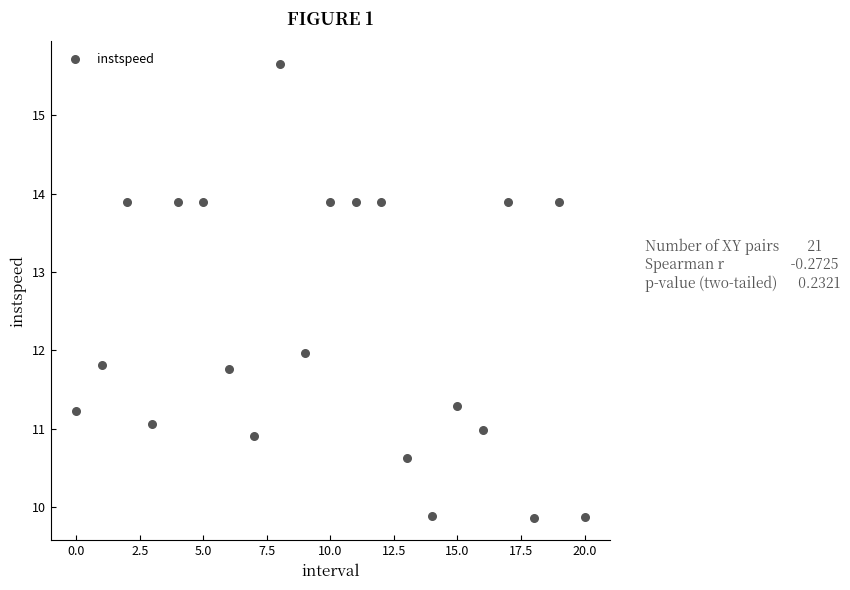

What is the range of Y values (max minus min)?

5.8